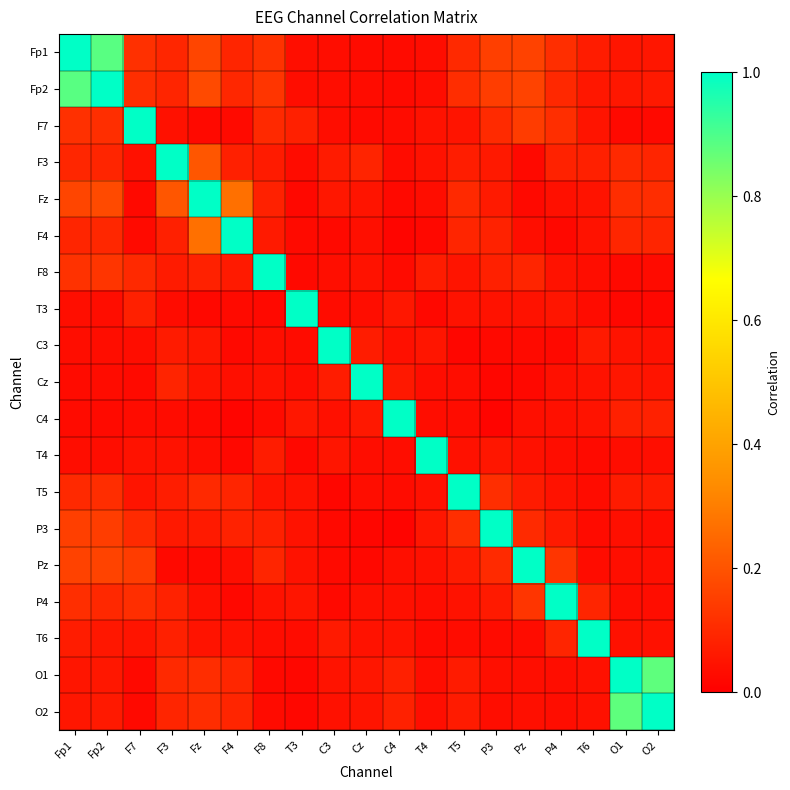

At how many categories does at least one series exceed 0?

19